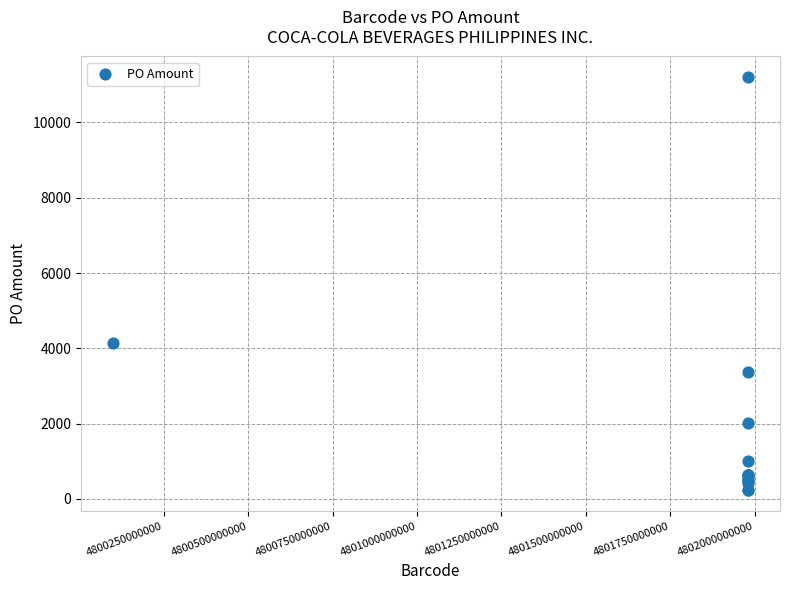

What Y value in the scatter plot is closest to 5715?

4129.2